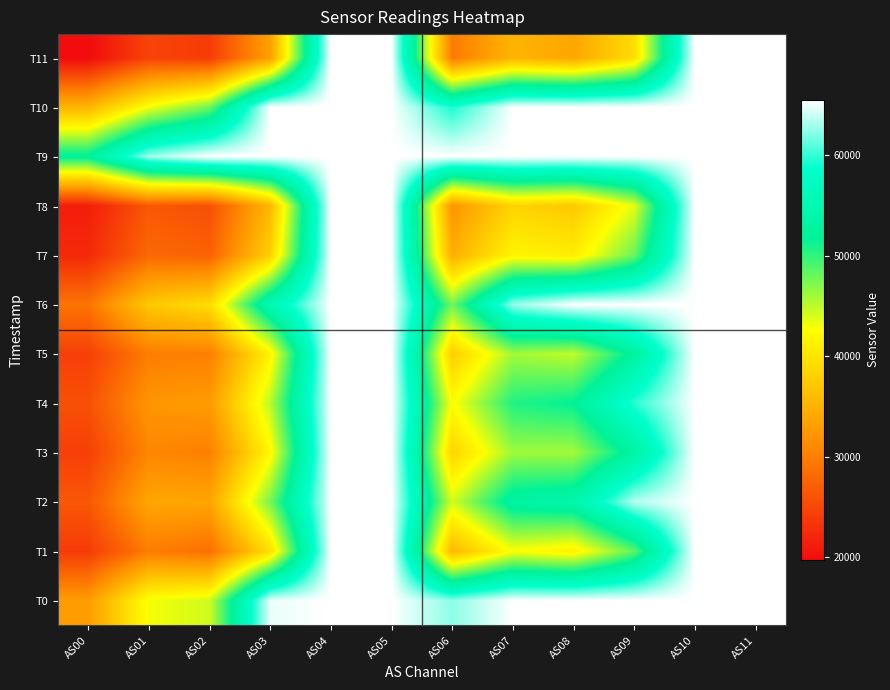

At which category does the chart reach its peak across all series?

AS04